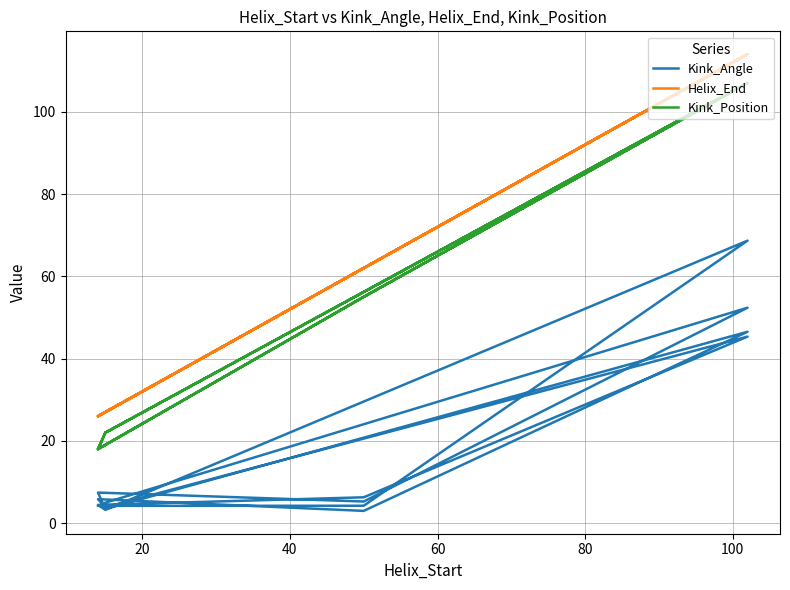

At how many categories does at least one series exceed 32?

8